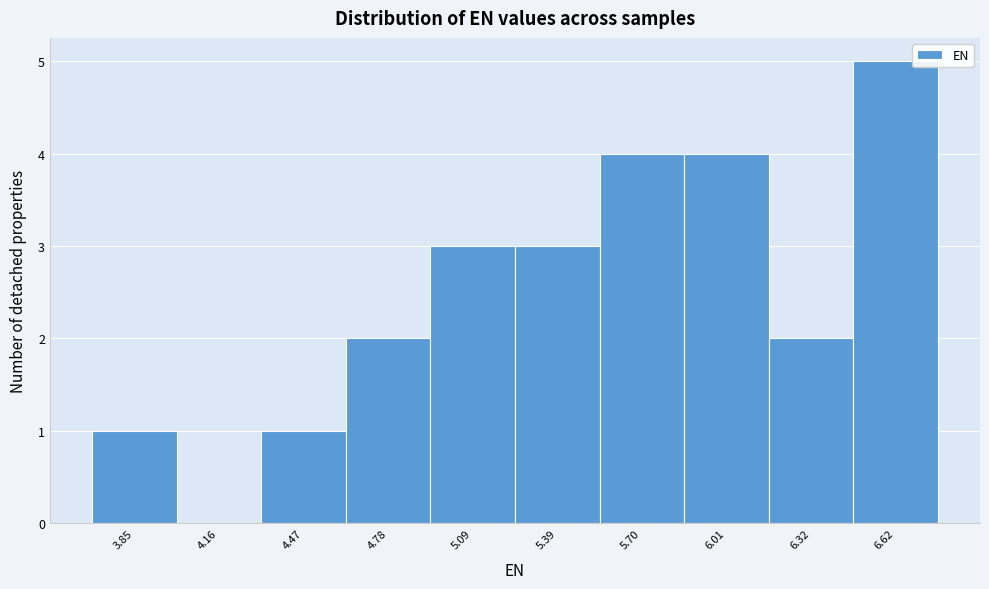

Reading left to right, list all the values displayed in this chart.

3.85=1	4.16=0	4.47=1	4.78=2	5.09=3	5.39=3	5.70=4	6.01=4	6.32=2	6.62=5